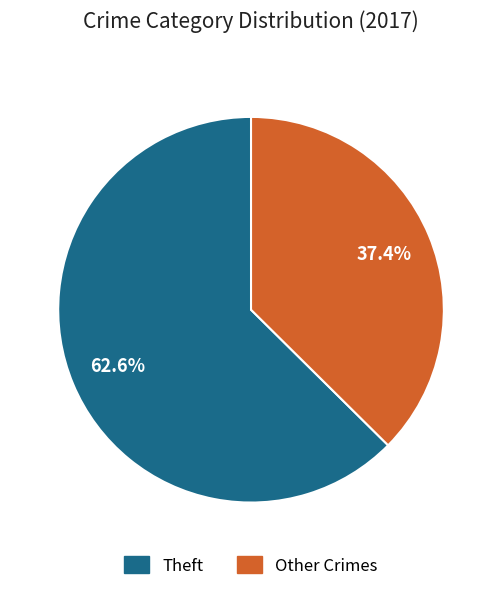

Which category has the biggest portion of the pie?

Theft